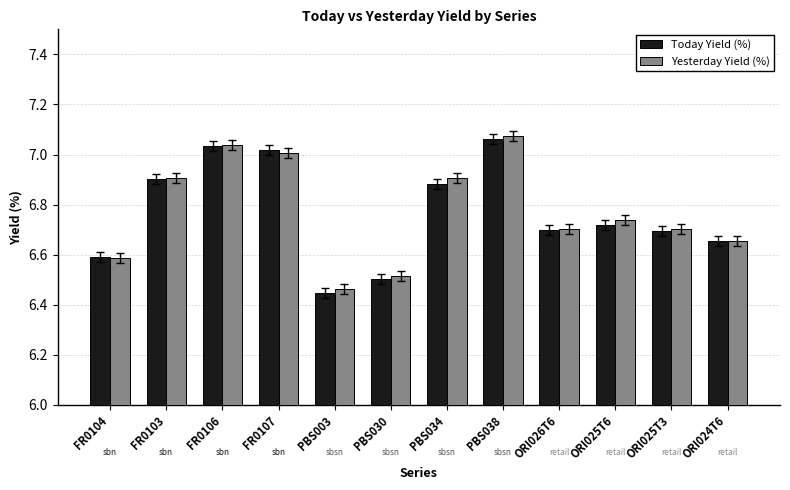

At which category is the sum across all series the highest?

PBS038